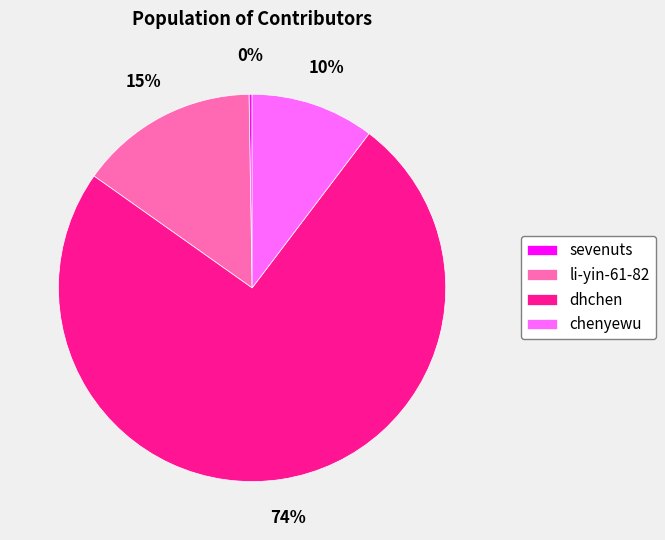

To the nearest percent, what is the difference between the li-yin-61-82 and dhchen slice percentages?

60%